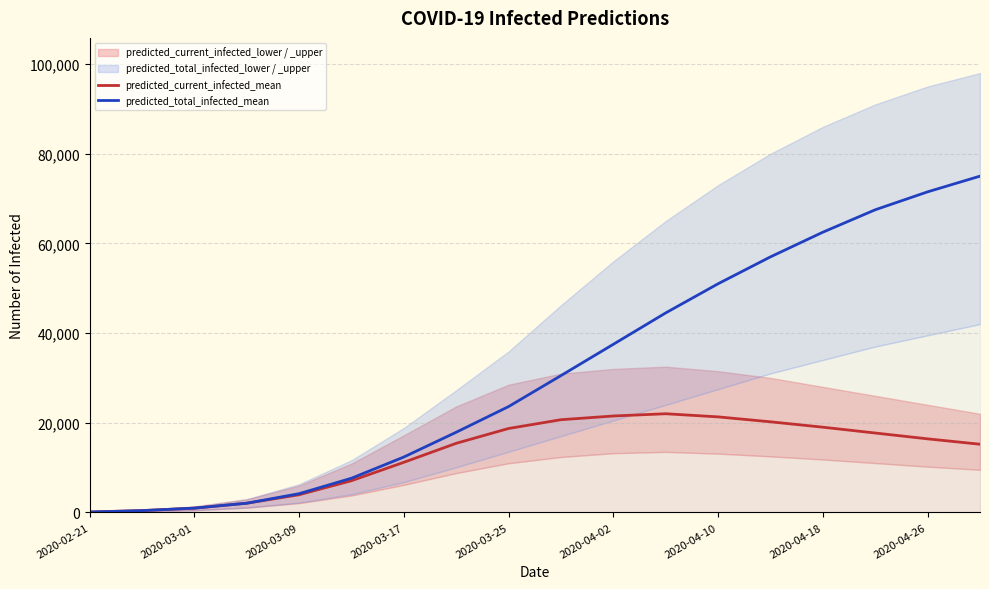

True or false: predicted_current_infected_mean has a value of 11013 at 2020-04-02.

False